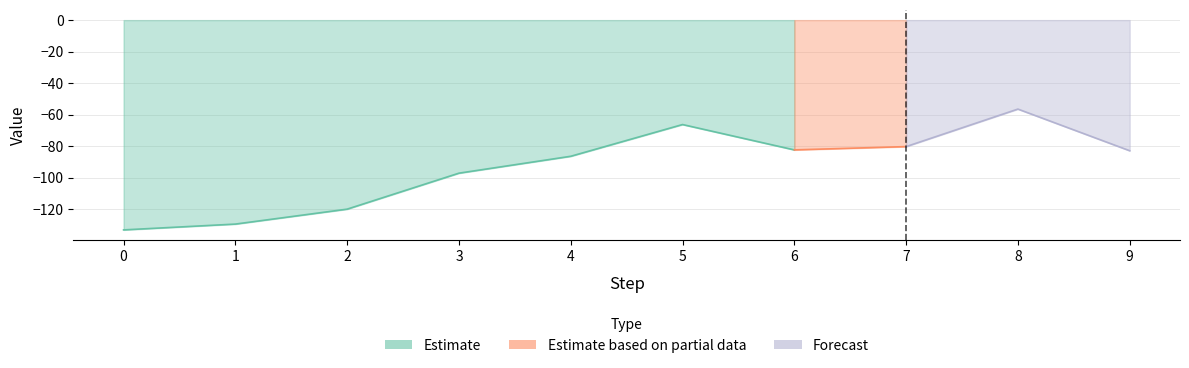

Reading right to left, transcribe all the data shown in this chart.

9=-83.0	8=-56.5	7=-80.3	6=-82.4	5=-66.3	4=-86.5	3=-97.2	2=-120.0	1=-129.5	0=-133.2